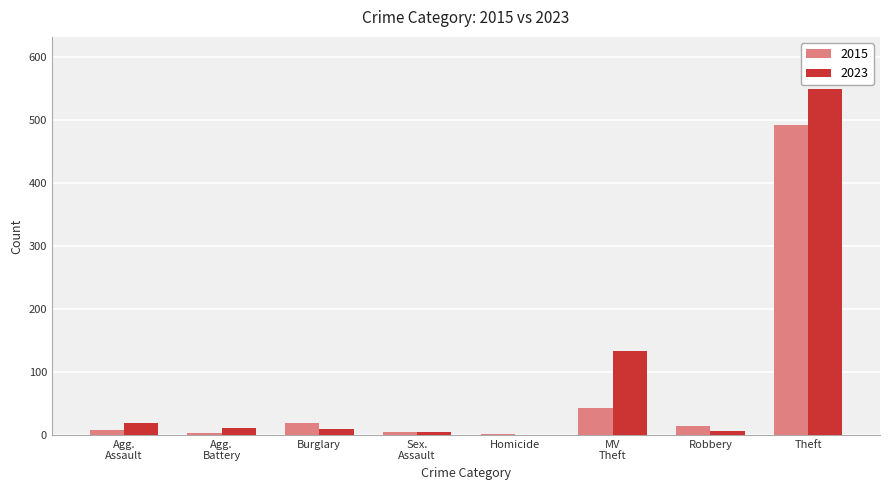

Which category has the highest value across all series?

Theft